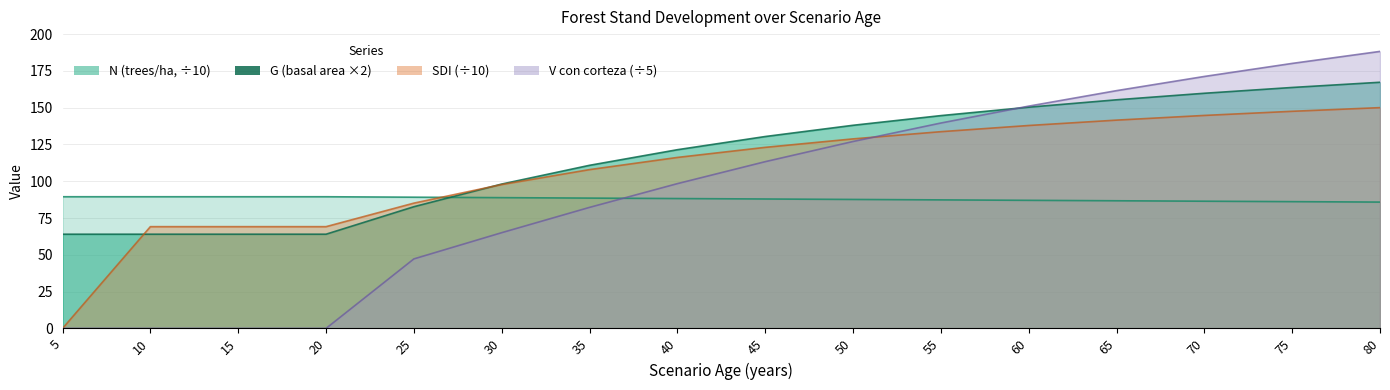

After their last crossing, which series has the higher values: G or SDI?

G